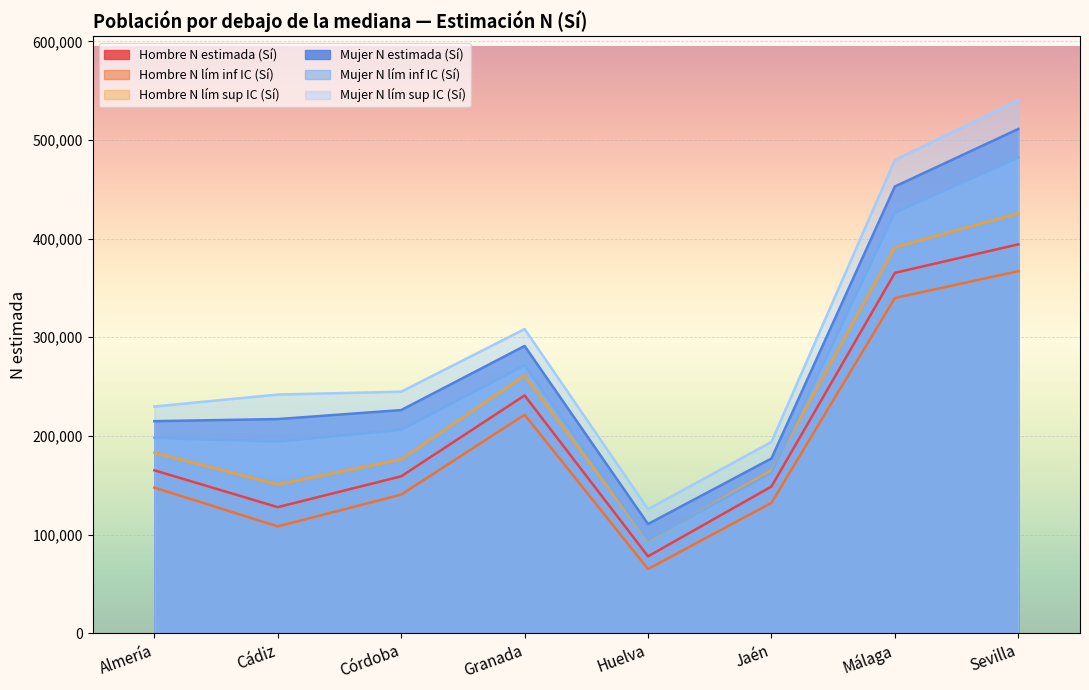

At how many categories does at least one series exceed 69465?

8